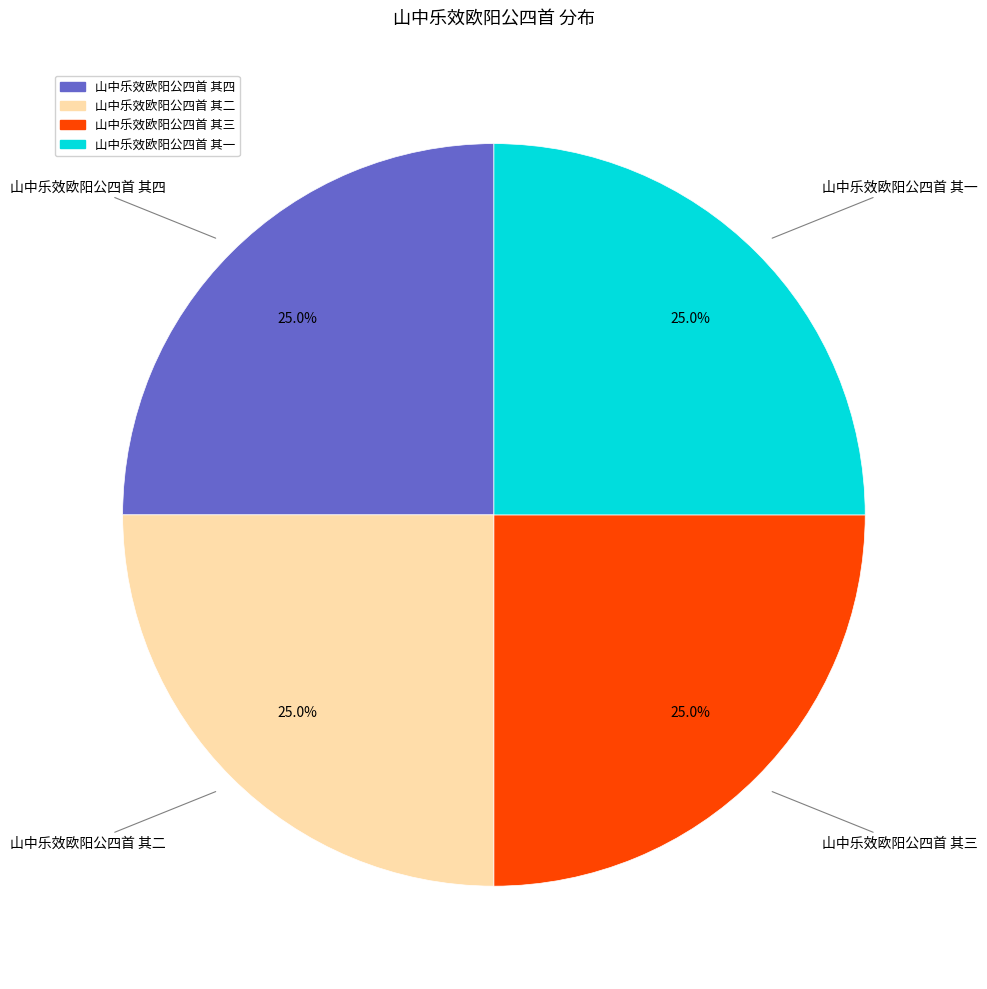

What is the ratio of the value at 山中乐效欧阳公四首 其三 to the value at 山中乐效欧阳公四首 其一?

1.0